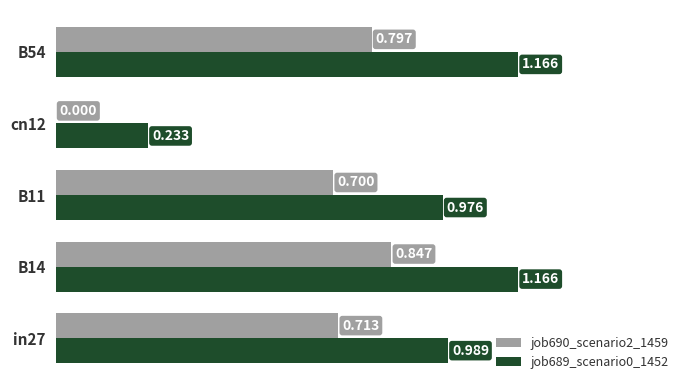

Is the value of job689_scenario0_1452 at B11 greater than the value of job690_scenario2_1459 at cn12?

Yes